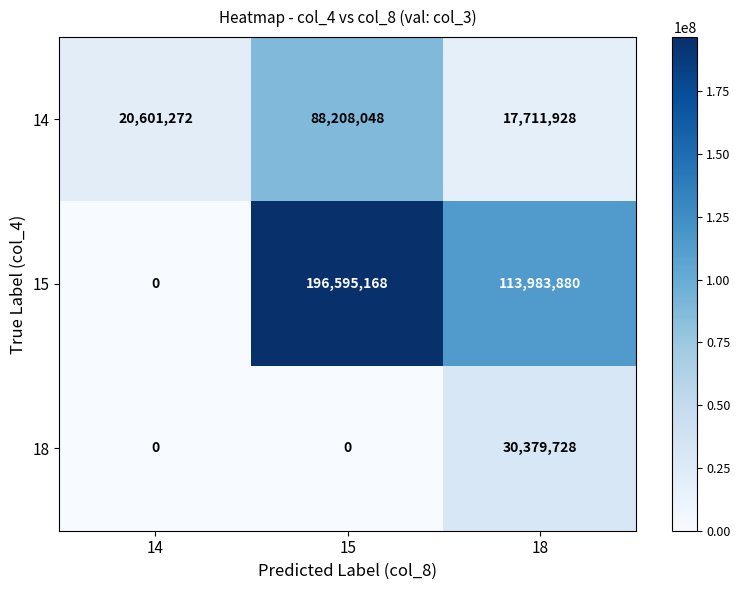

Reading left to right, extract all data points from this chart.

14: 20601272	88208048	17711928
15: 0	196595168	113983880
18: 0	0	30379728